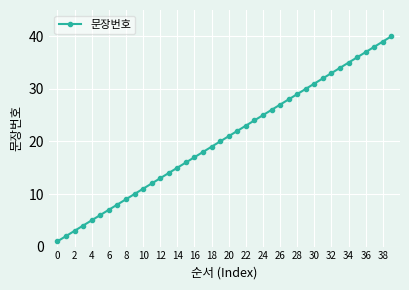

What is the difference between the maximum and minimum values?

39